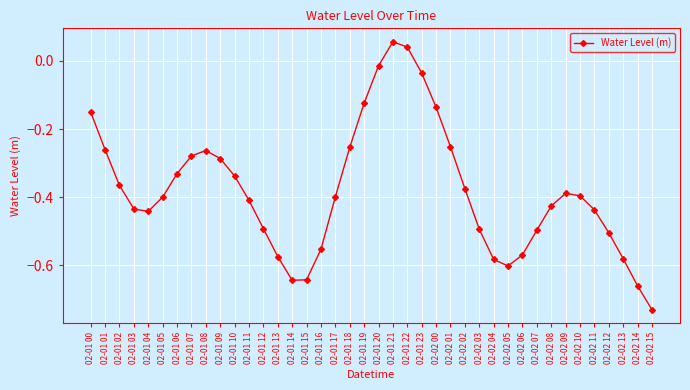

How many values are below zero?

38